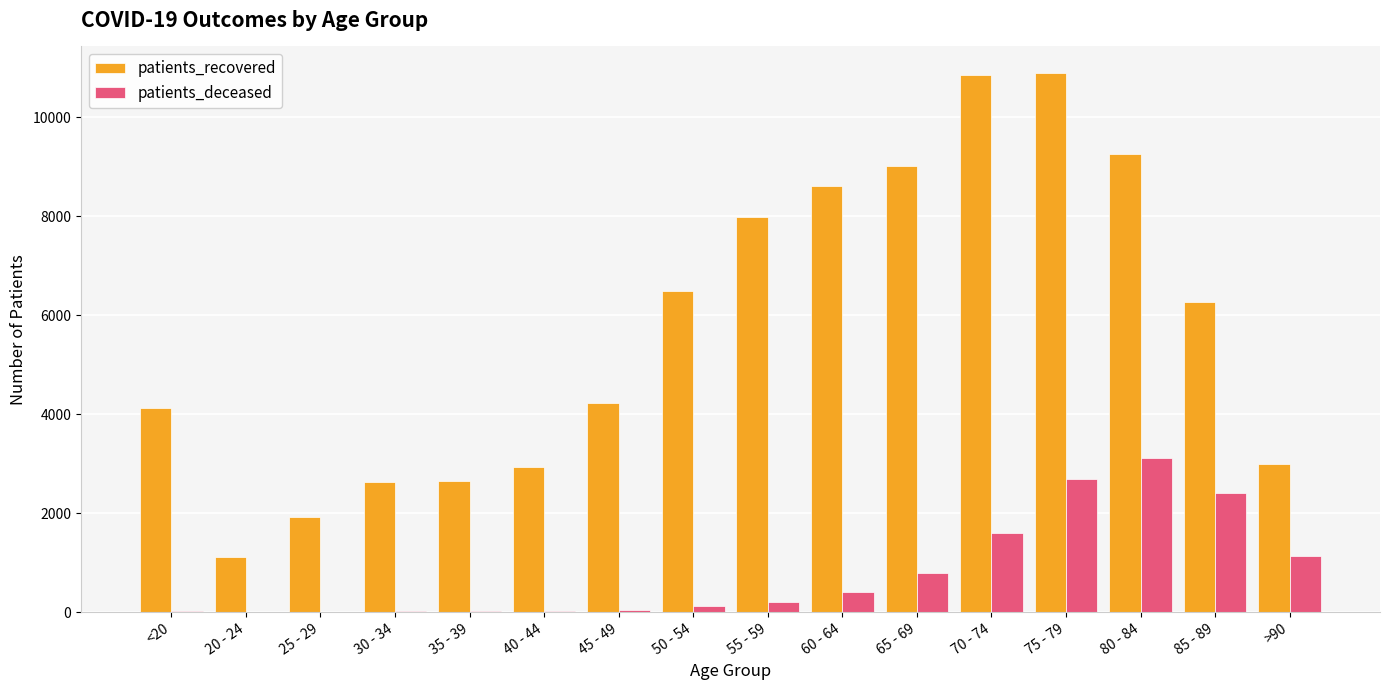

What are all the series names shown in the legend?

patients_recovered, patients_deceased